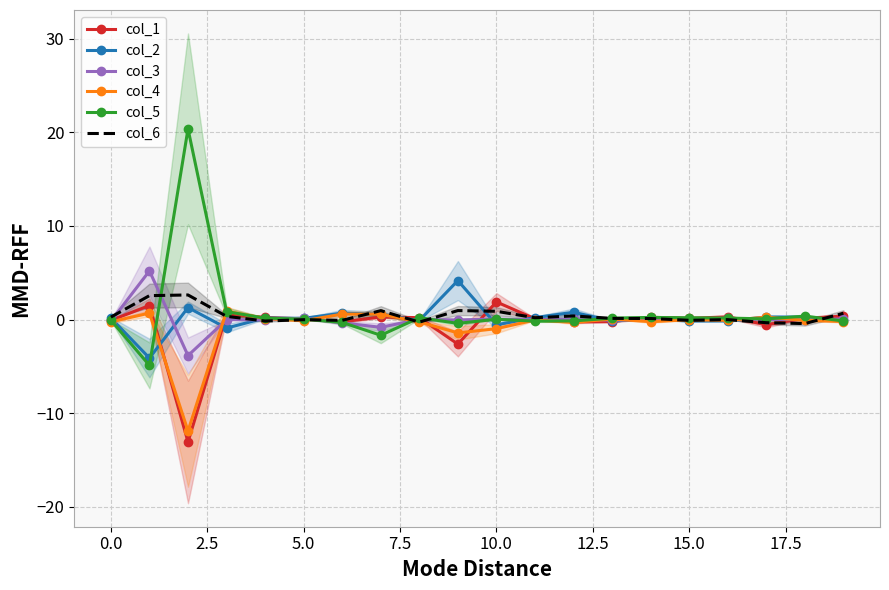

What is the label of the 11th point from the left?

10